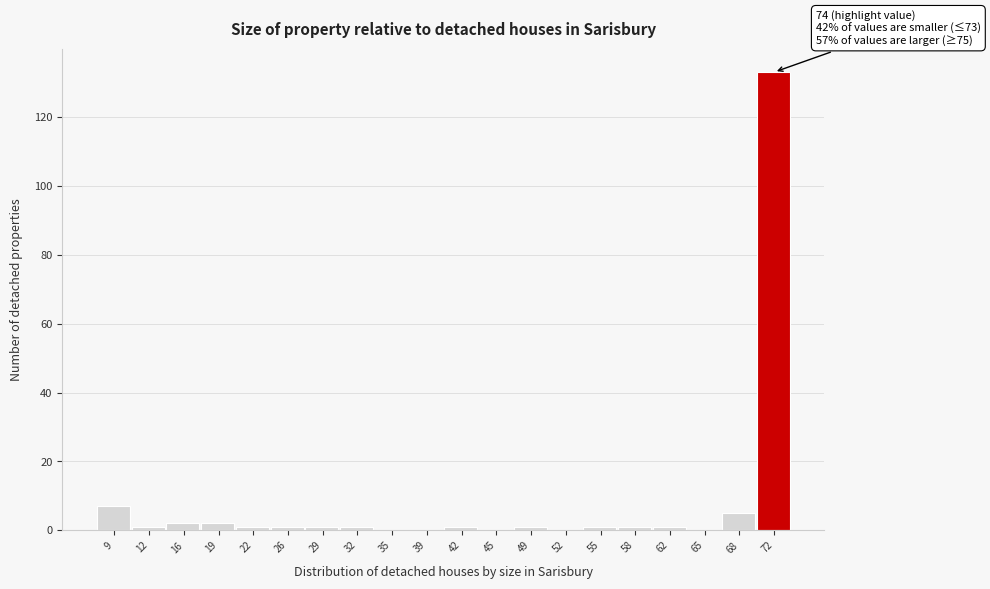

Reading left to right, transcribe all the data shown in this chart.

9=7	12=1	16=2	19=2	22=1	26=1	29=1	32=1	35=0	39=0	42=1	45=0	49=1	52=0	55=1	58=1	62=1	65=0	68=5	72=133